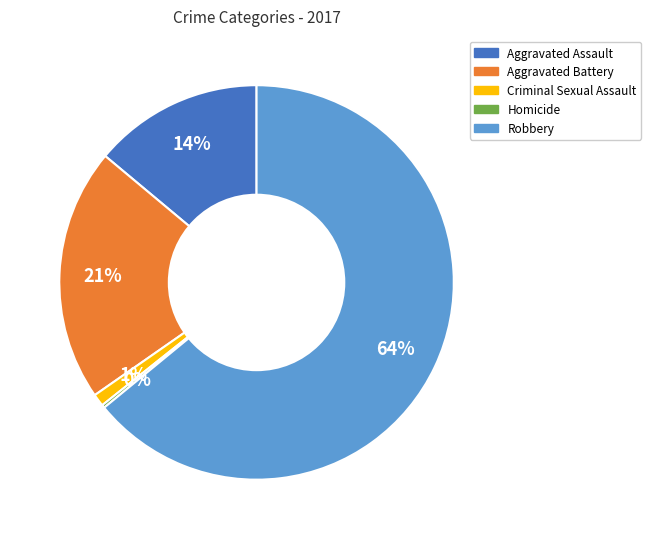

Combined, do Robbery and Aggravated Assault account for over 50%?

Yes